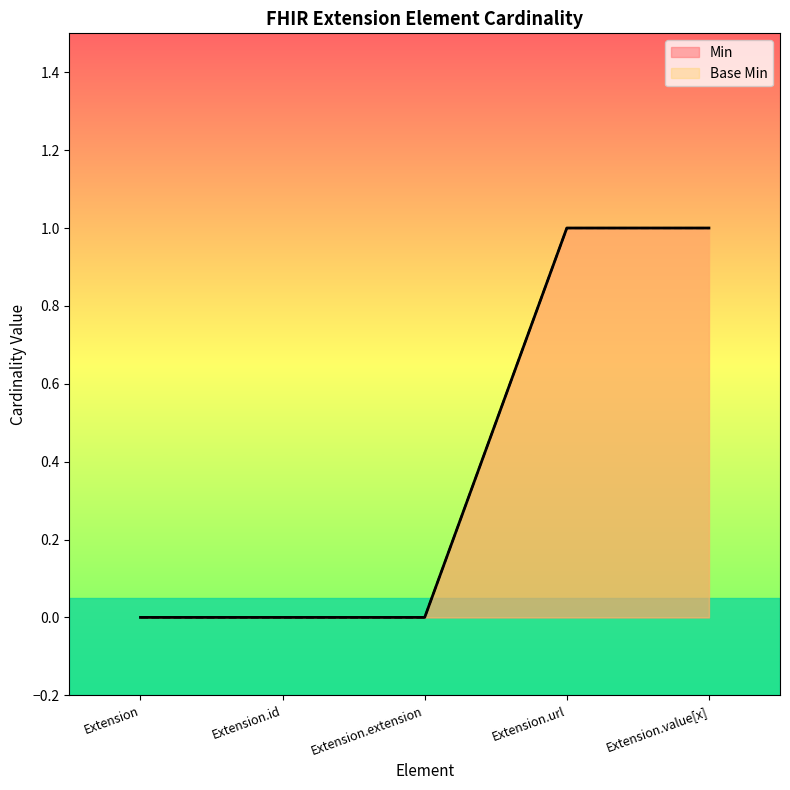

Reading right to left, what are all the values shown in this chart?

Min: Extension.value[x]=1	Extension.url=1	Extension.extension=0	Extension.id=0	Extension=0
Base Min: Extension.value[x]=1	Extension.url=1	Extension.extension=0	Extension.id=0	Extension=0